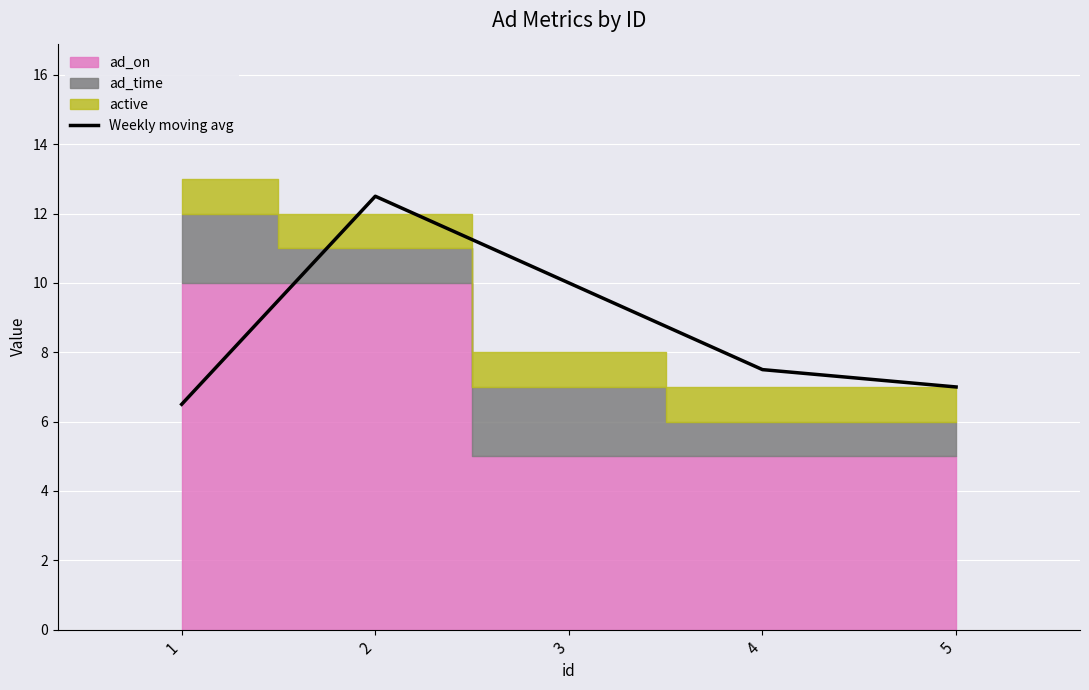

Reading left to right, what are all the values shown in this chart?

6.5	12.5	10.0	7.5	7.0